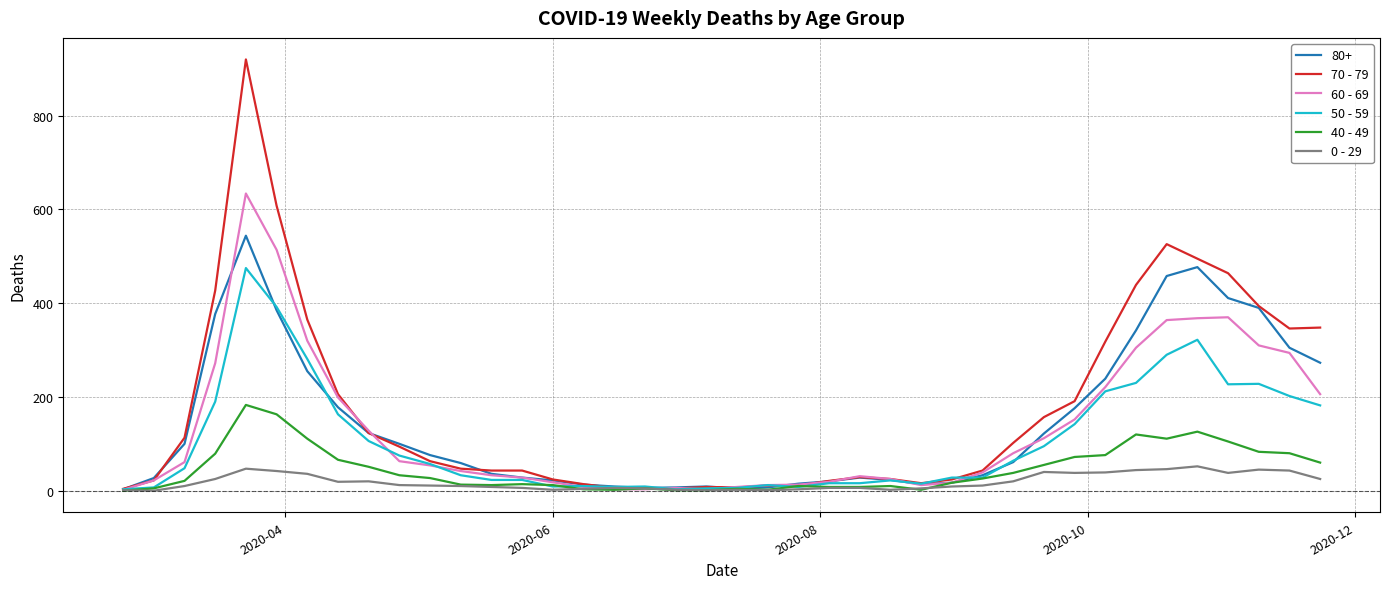

List the series in order of their peak value, lowest first.

0 - 29, 40 - 49, 50 - 59, 80+, 60 - 69, 70 - 79